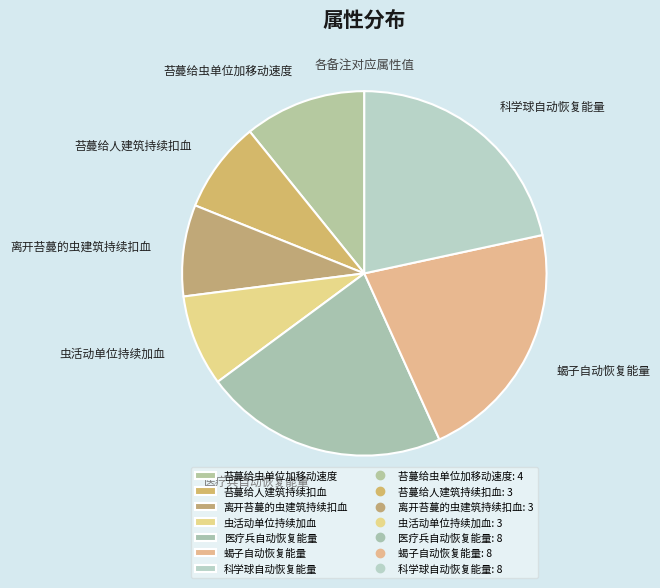

The 离开苔蔓的虫建筑持续扣血 slice represents 1% of the pie. True or false?

False